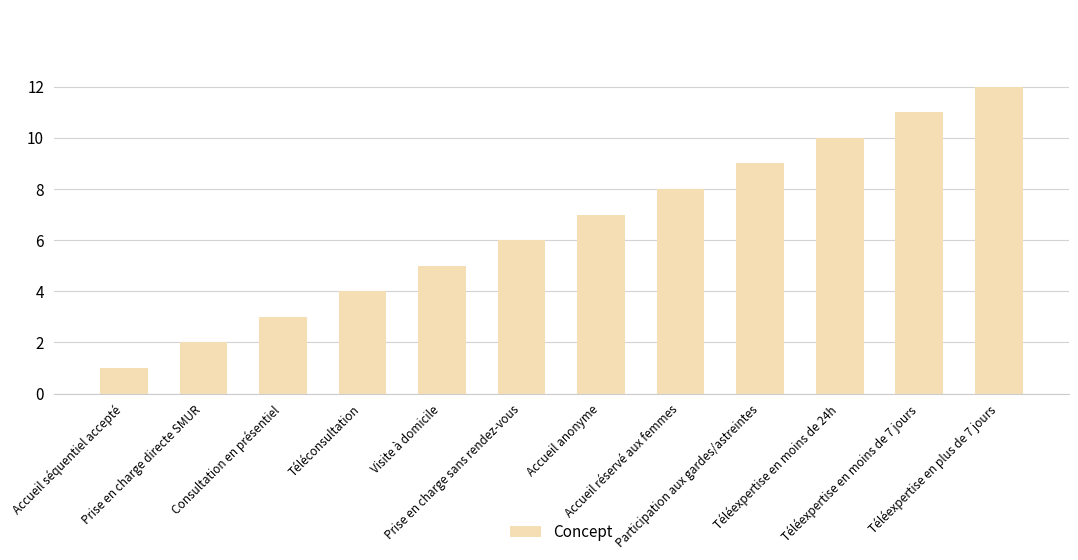

List the labels in order of value, largest first.

Téléexpertise en plus de 7 jours, Téléexpertise en moins de 7 jours, Téléexpertise en moins de 24h, Participation aux gardes/astreintes, Accueil réservé aux femmes, Accueil anonyme, Prise en charge sans rendez-vous, Visite à domicile, Téléconsultation, Consultation en présentiel, Prise en charge directe SMUR, Accueil séquentiel accepté